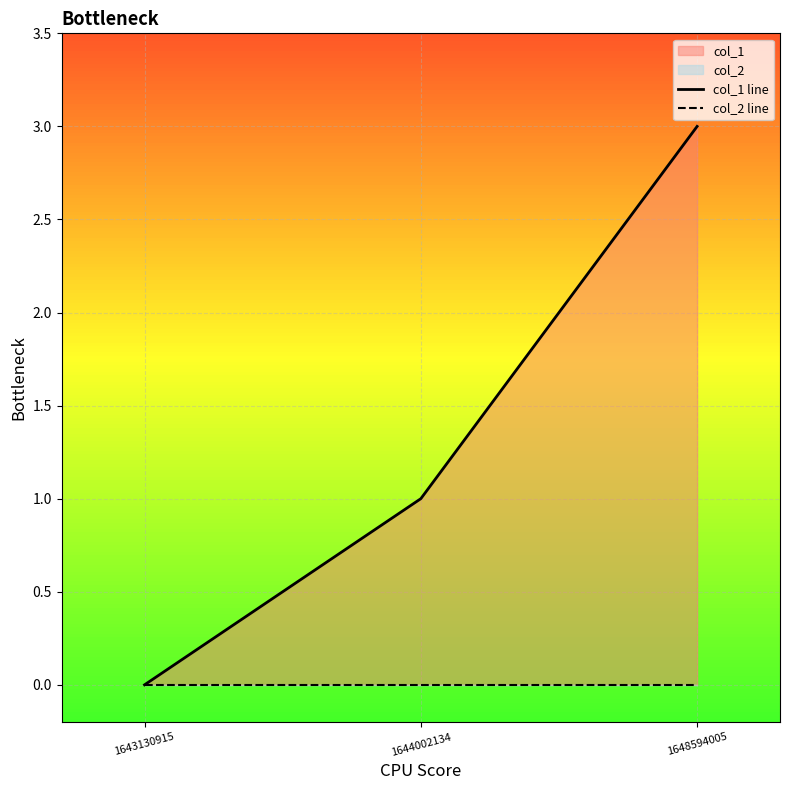

Reading right to left, extract all data points from this chart.

col_1 line: 3	1	0
col_2 line: 0	0	0